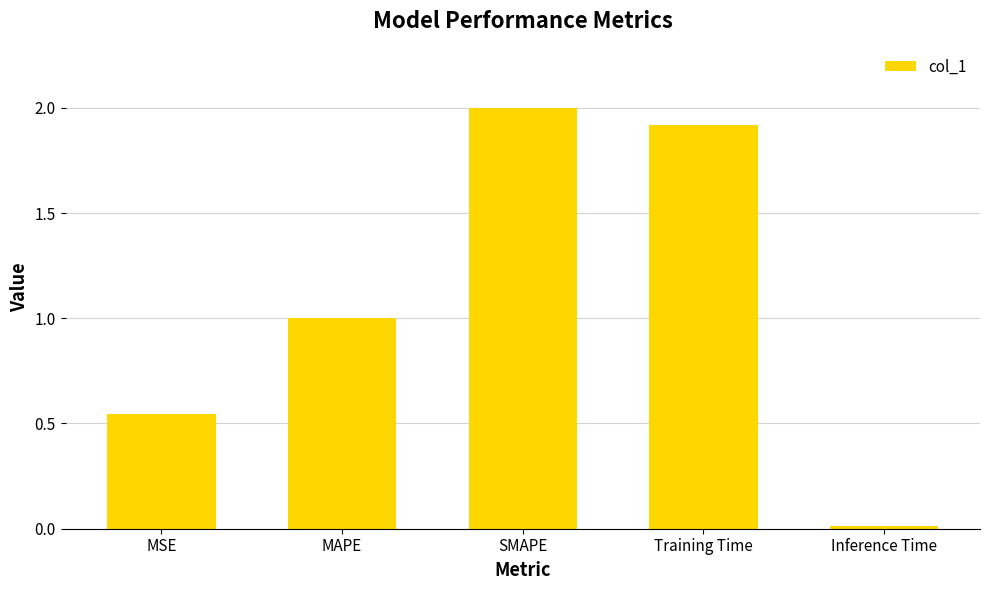

Which category has the lowest value across all series?

Inference Time